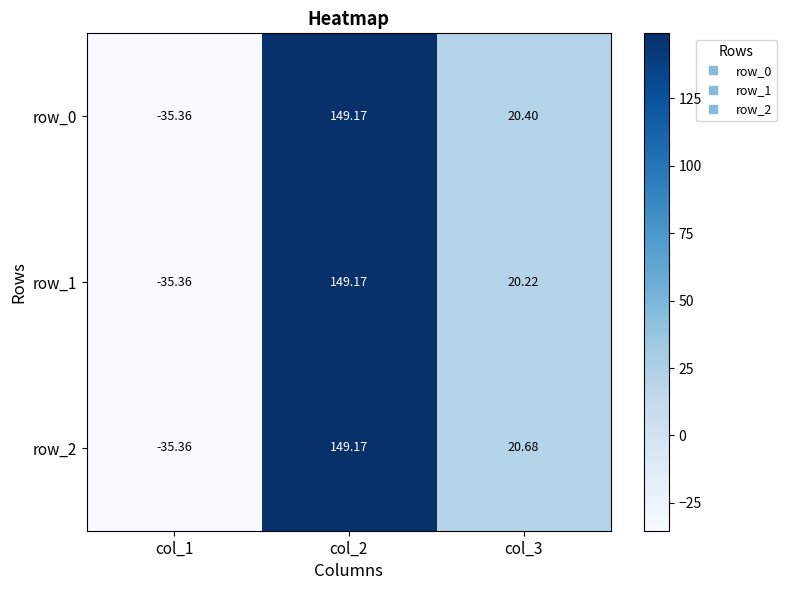

Is the value of row_1 at col_3 greater than the value of row_2 at col_1?

Yes